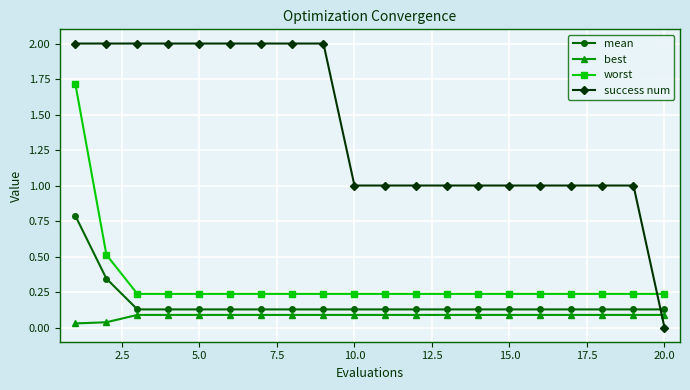

True or false: mean and worst intersect in this chart.

False